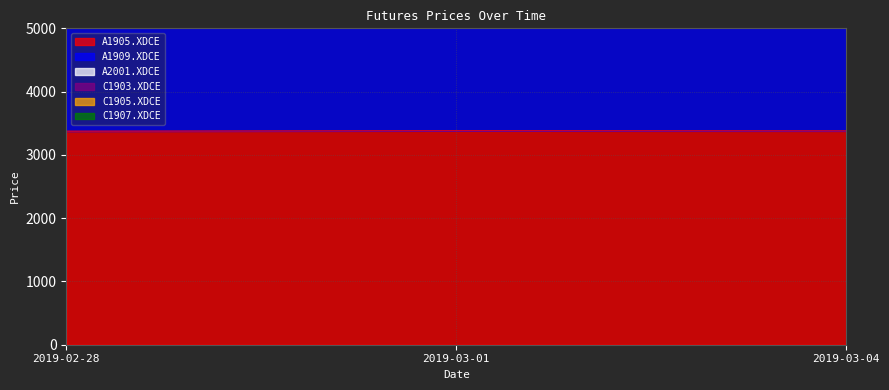

Is the value of A1905.XDCE at 2019-03-01 greater than the value of C1903.XDCE at 2019-02-28?

No